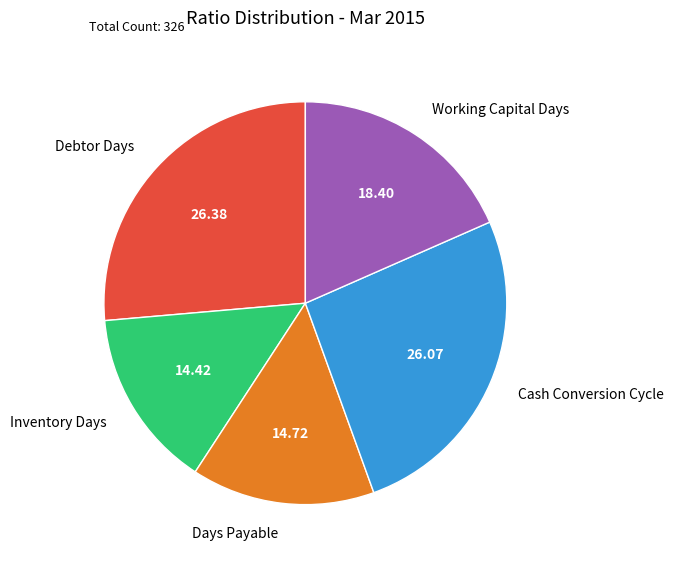

The Inventory Days slice represents 27% of the pie. True or false?

False